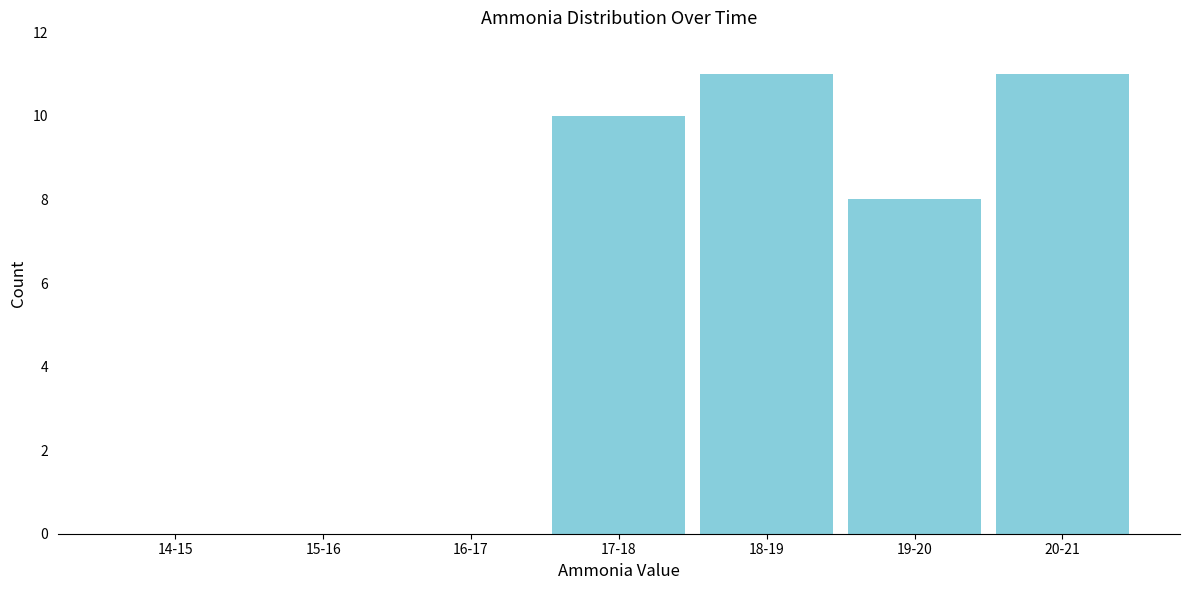

Reading left to right, list all the values displayed in this chart.

14-15=0	15-16=0	16-17=0	17-18=10	18-19=11	19-20=8	20-21=11